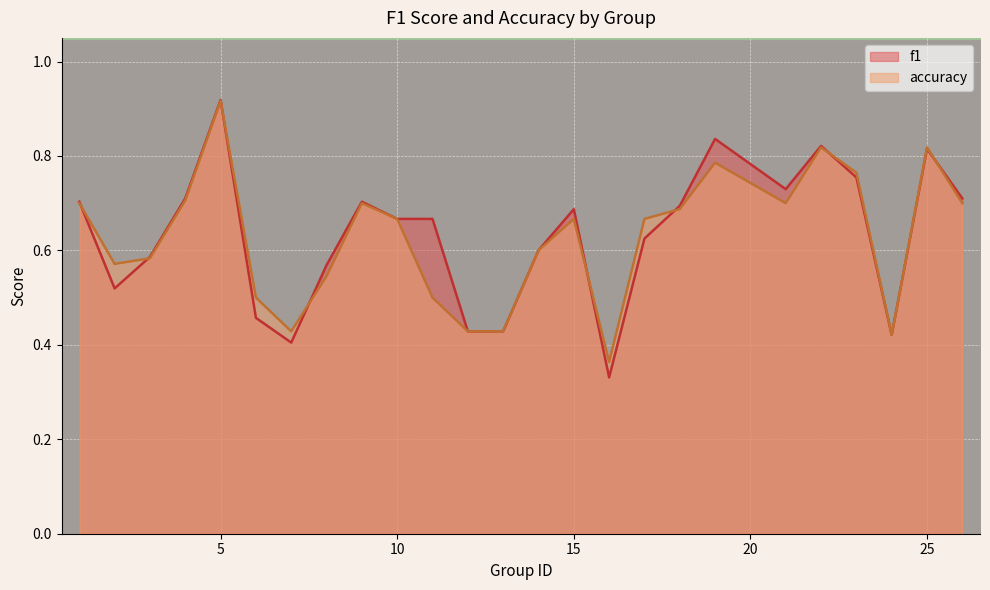

Which category has the highest value across all series?

5